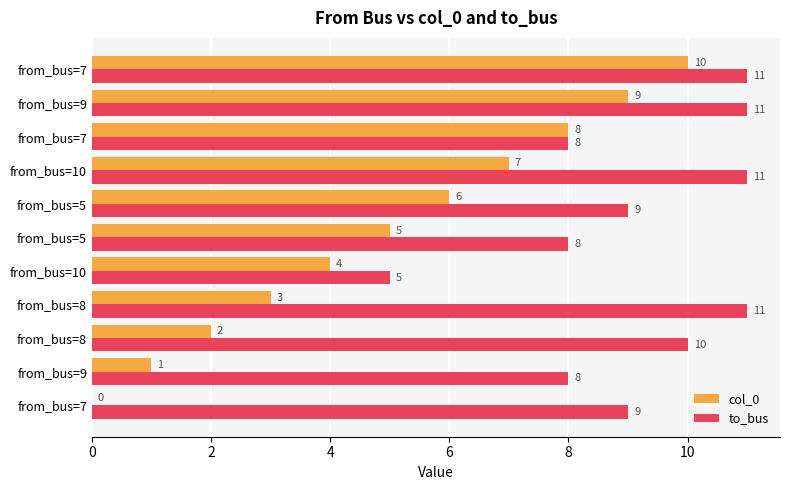

What are all the series names shown in the legend?

col_0, to_bus